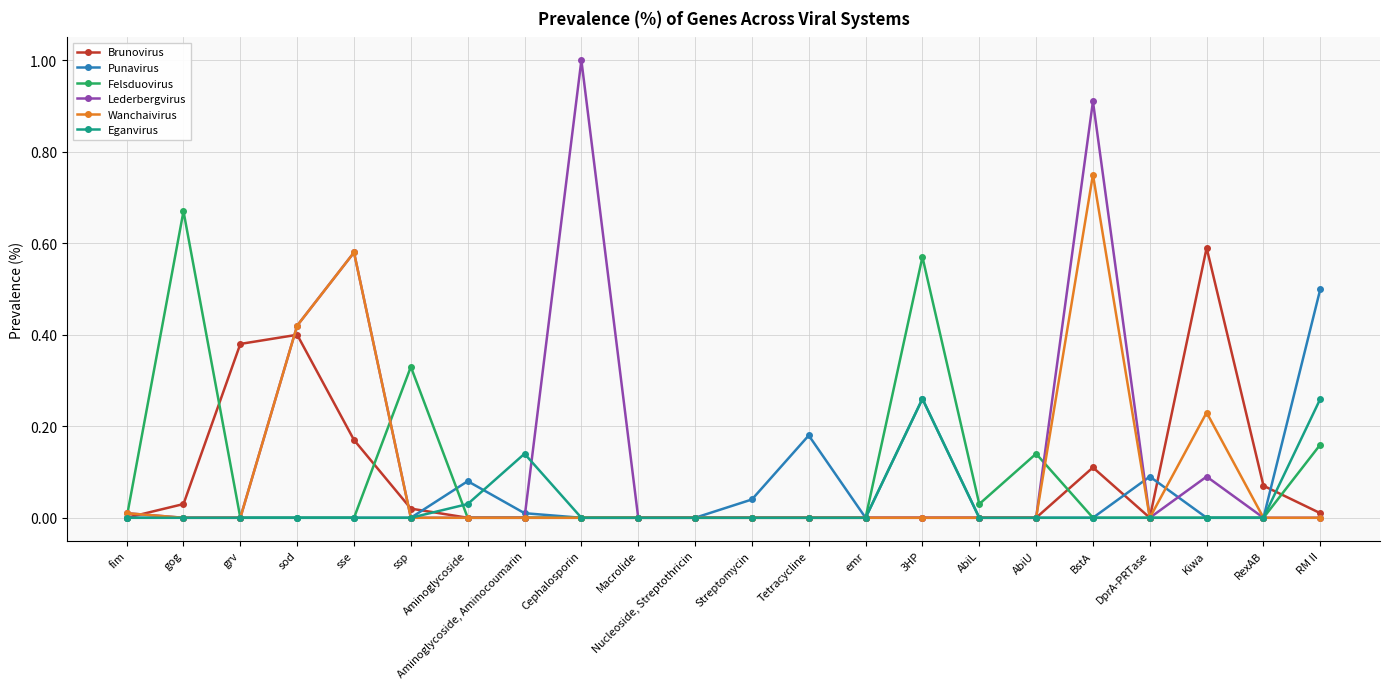

Which series has the largest total across all categories?

Lederbergvirus